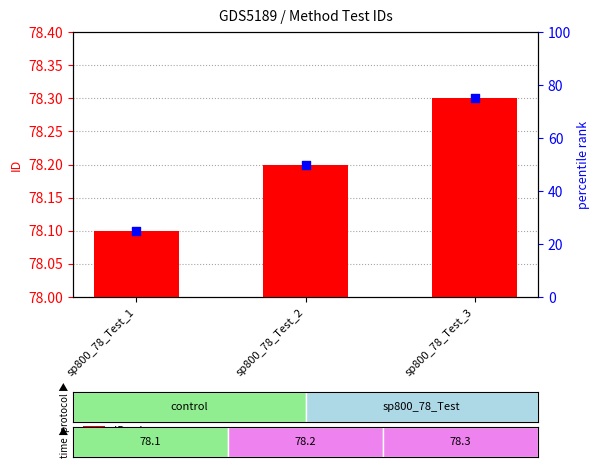

What are all the series names shown in the legend?

ID value, percentile rank within the sample